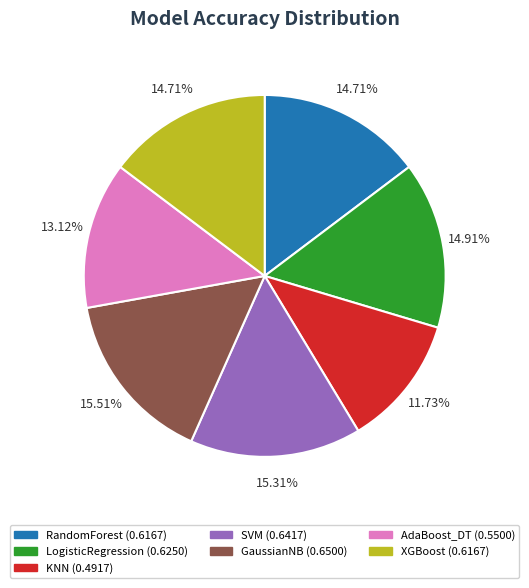

Which category has the smallest portion of the pie?

KNN